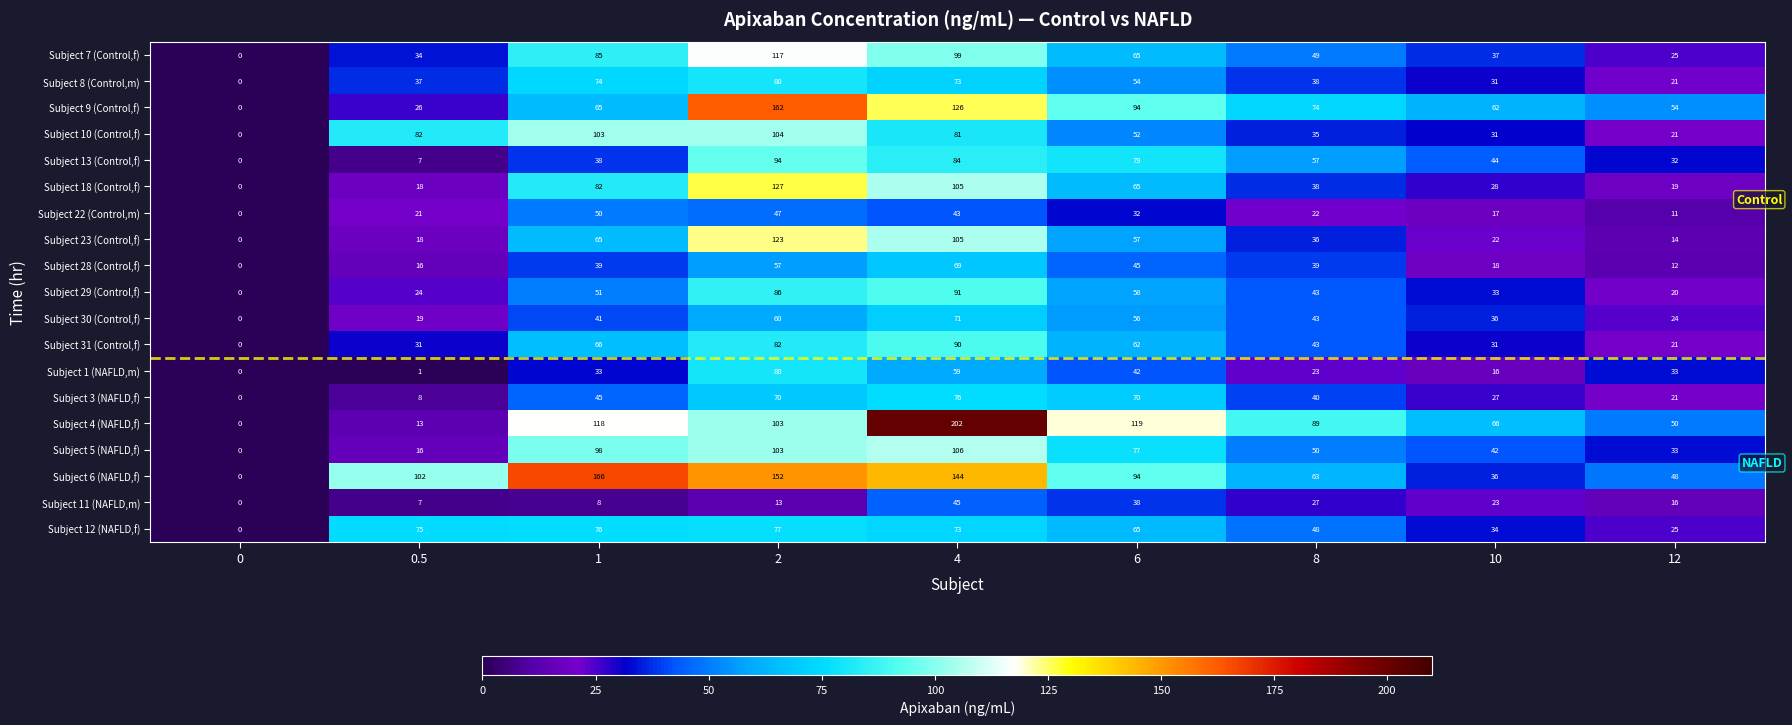

Which series changed the most between 4 and 6?

Subject 4 (NAFLD,f)